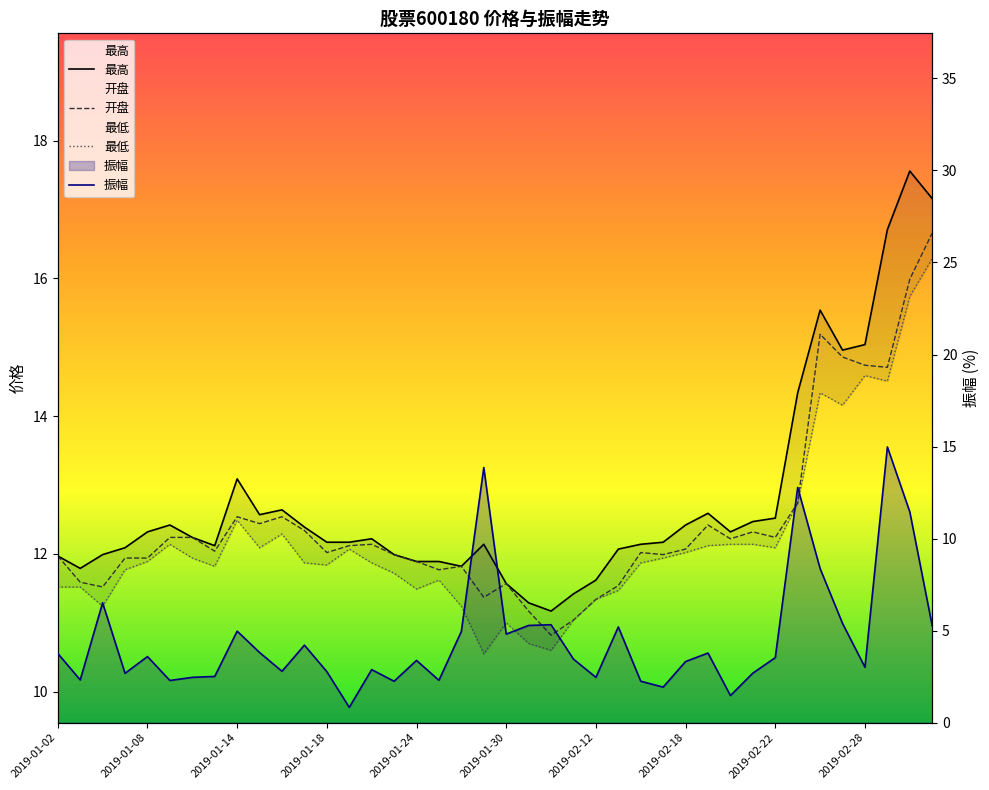

What is the sum of all 振幅 values?

181.9